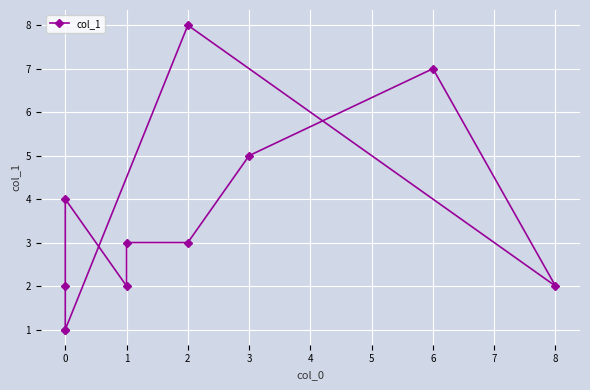

What is the sum of the values at 0 and 3?

9